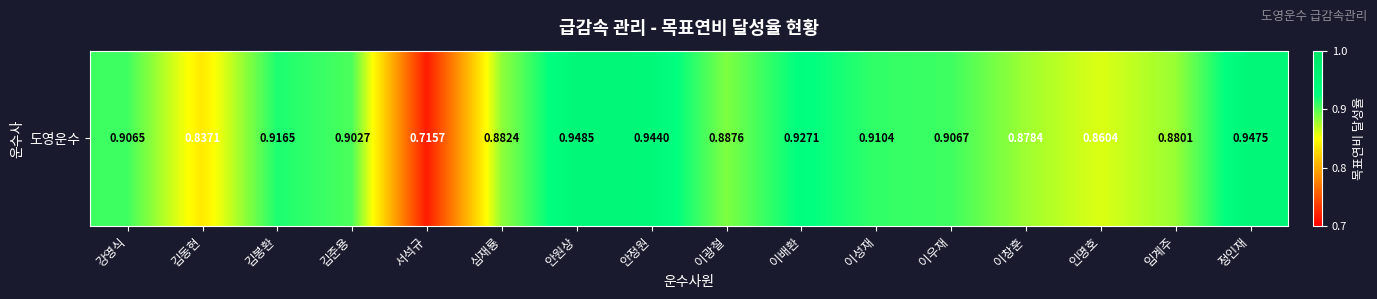

True or false: the data shows 1.5 at 심재룡.

False